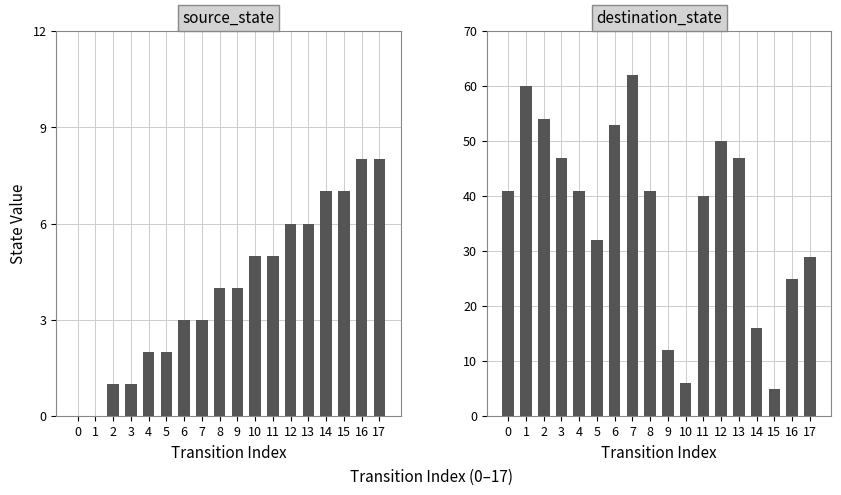

List the series in order of their overall mean, highest first.

destination_state, source_state